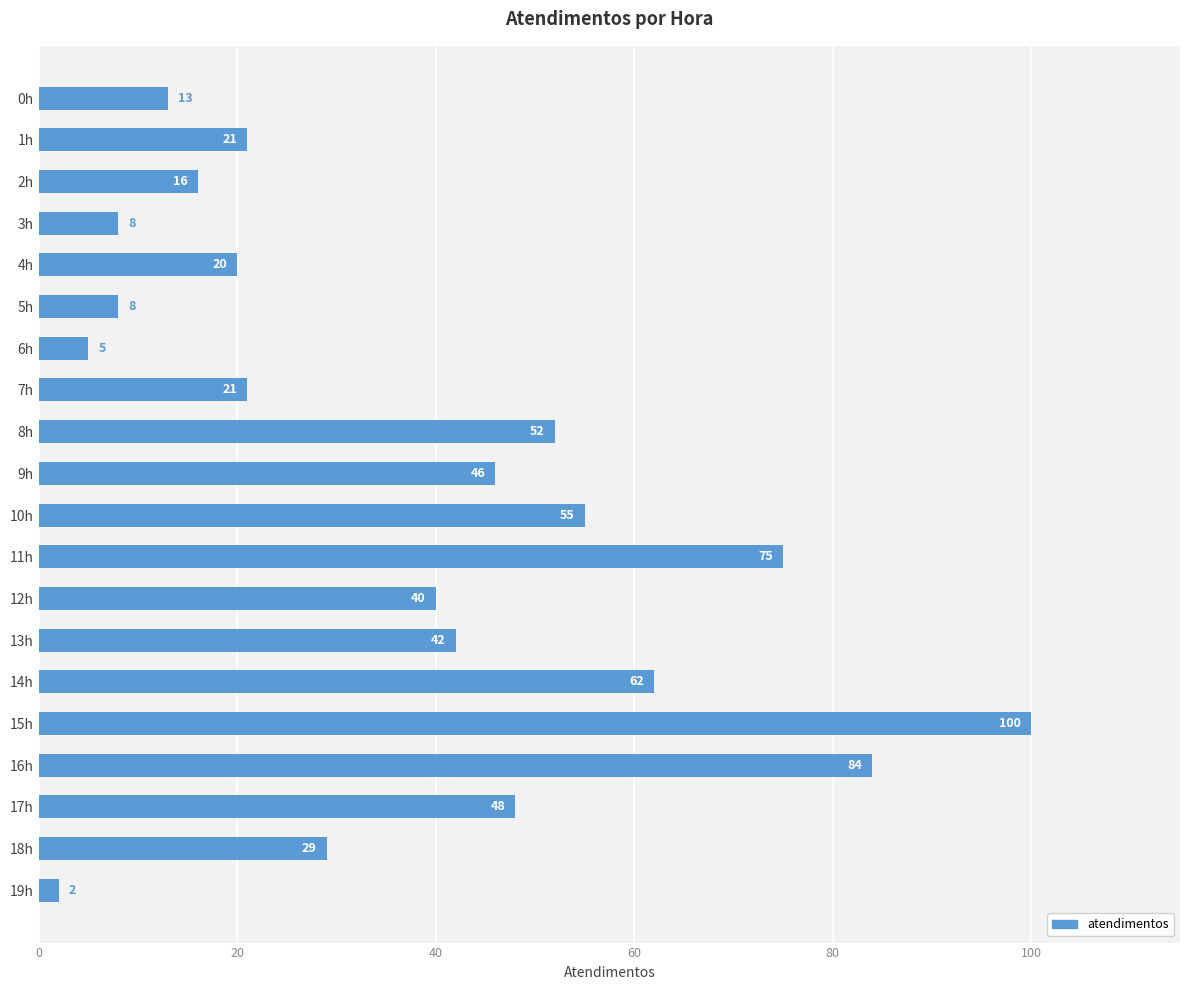

What is the change in value from 8h to 17h?

-4